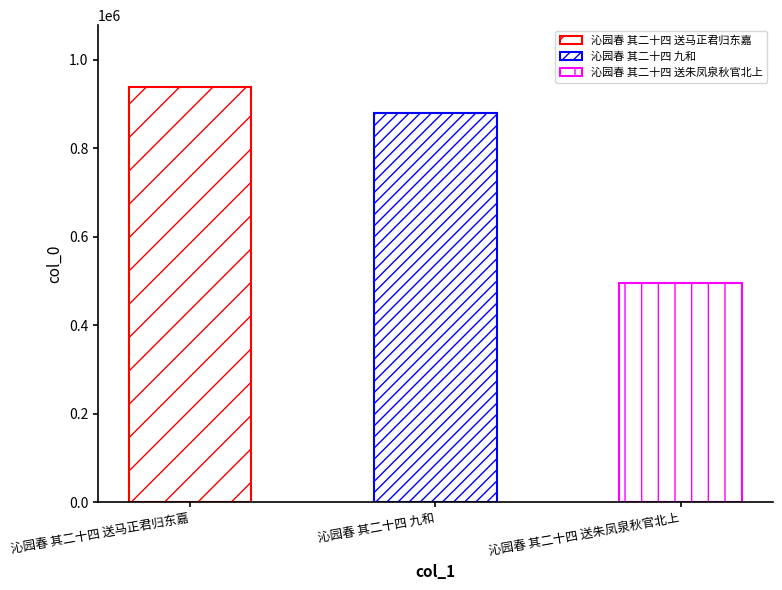

Rank the categories by value from highest to lowest.

沁园春 其二十四 送马正君归东嘉, 沁园春 其二十四 九和, 沁园春 其二十四 送朱凤泉秋官北上